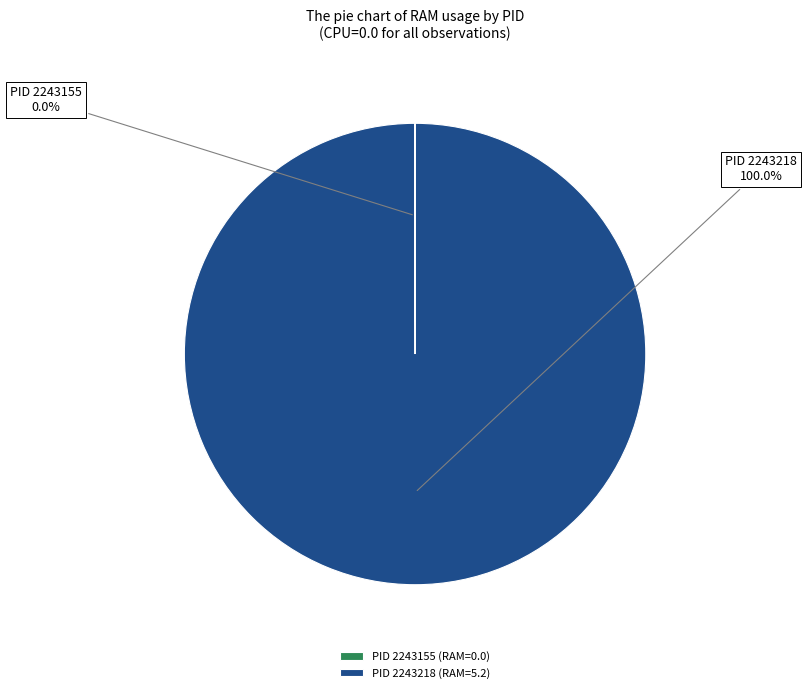

Which category accounts for the majority?

PID 2243218 (RAM=5.2)